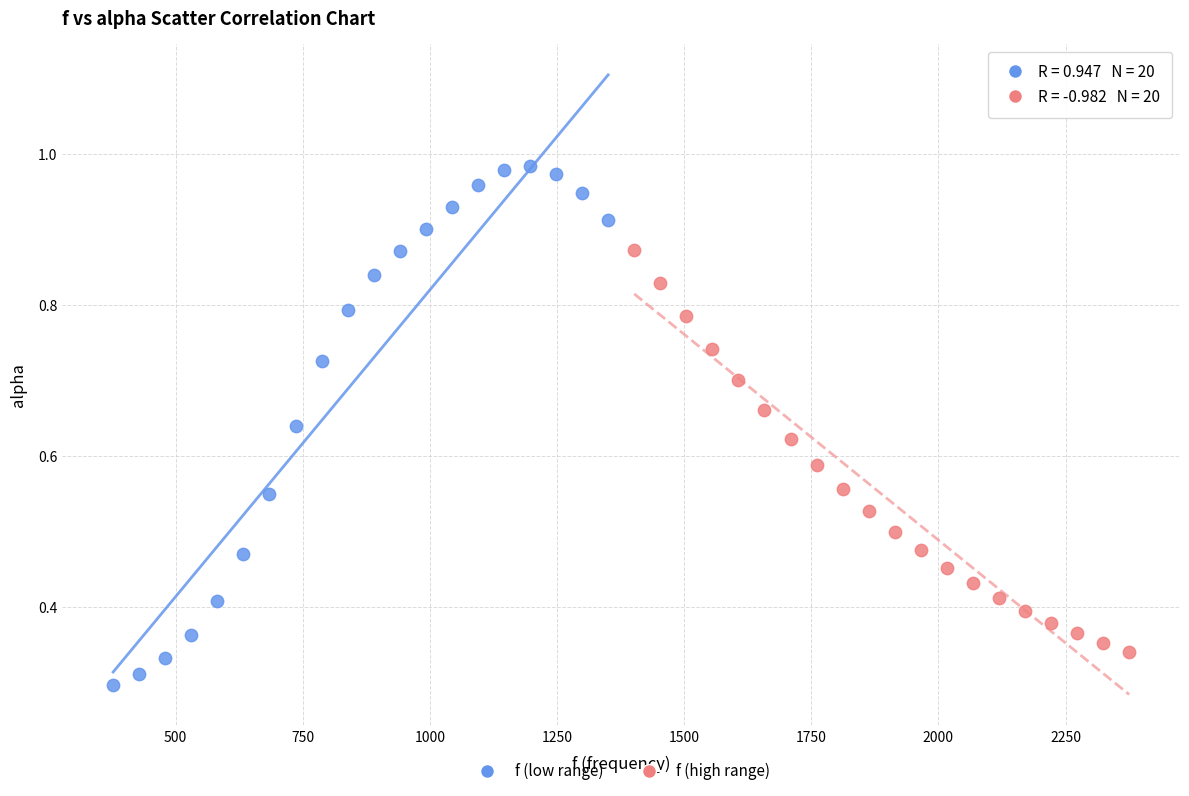

Which series reaches the maximum Y coordinate?

f (low range)